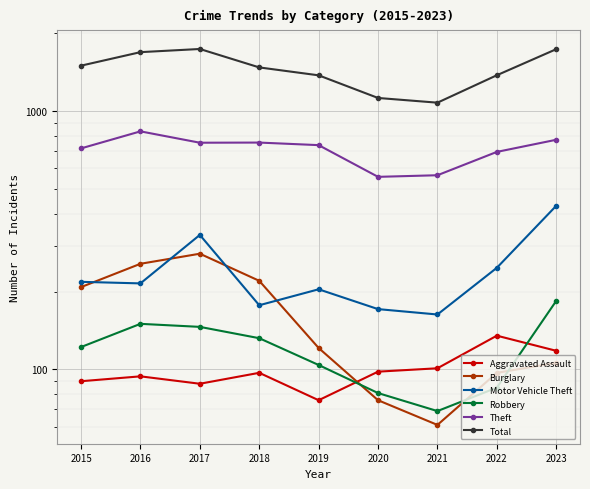

Is the value of Aggravated Assault at 2015 greater than the value of Theft at 2018?

No